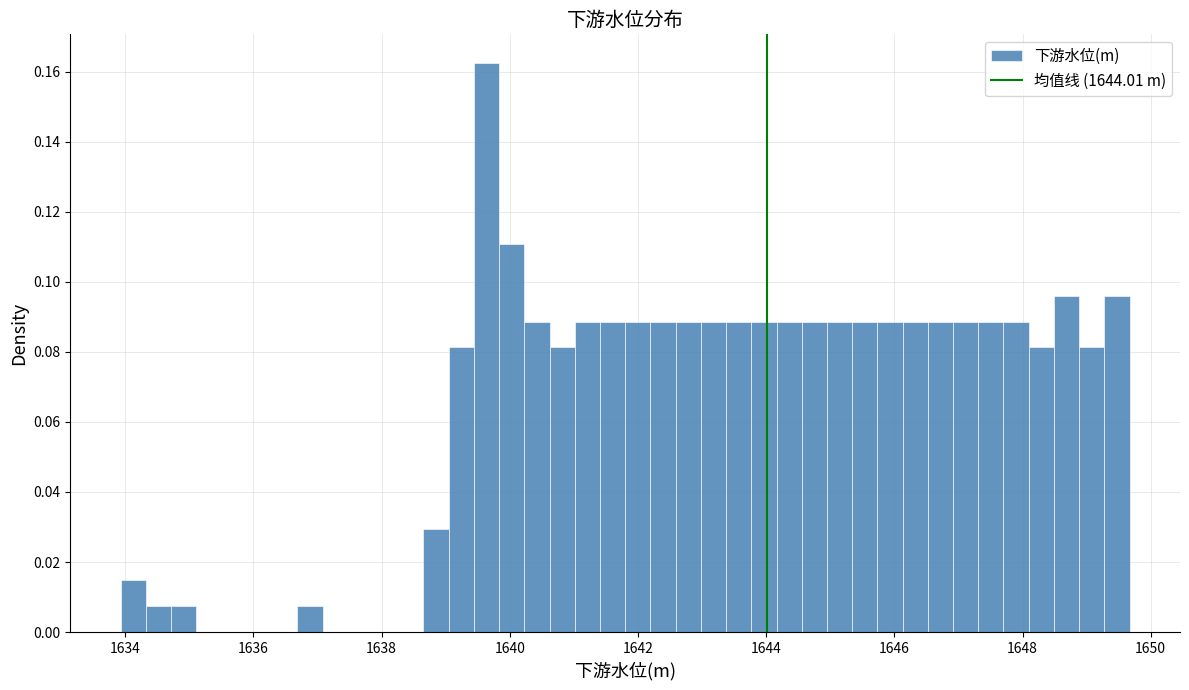

Around what value on the x-axis is the tallest bar? Give the approximate position of its centre, as read against the axis.

1639.6